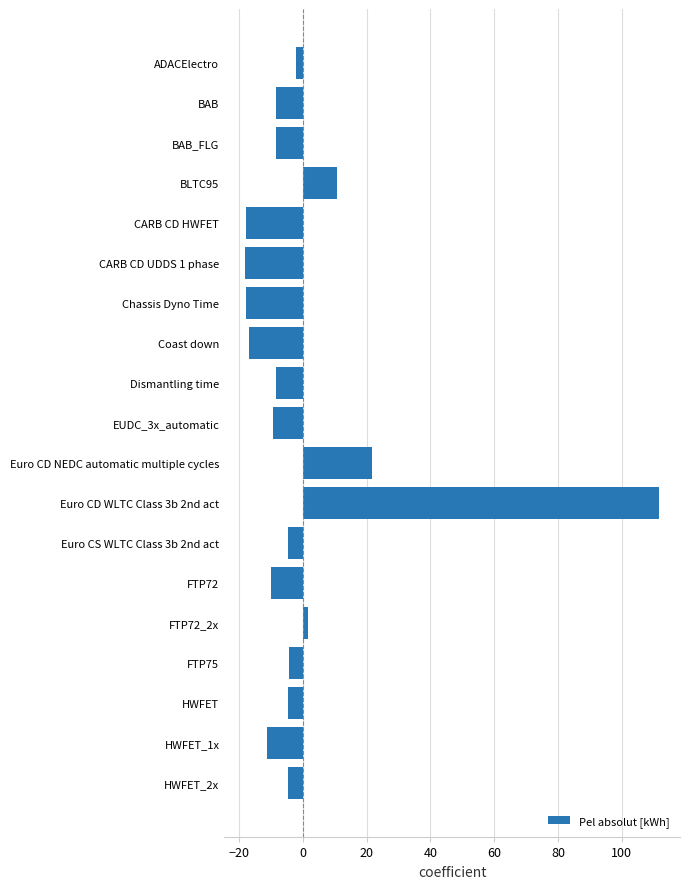

At which label is the value closest to 46?

Euro CD NEDC automatic multiple cycles